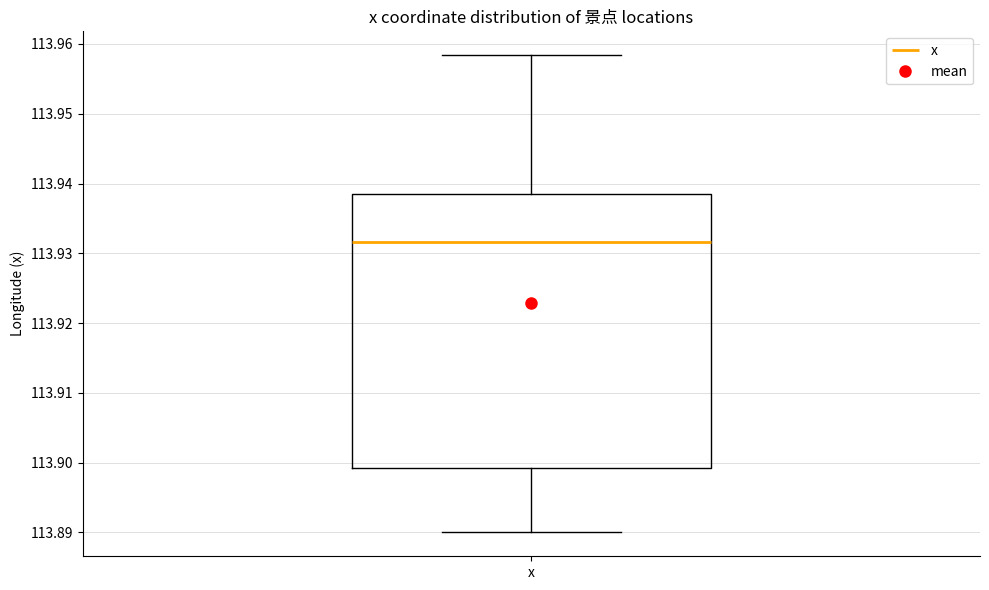

Where does the lower whisker of the box for x end on the y-axis? The values are not printed on the chart, so give them approximately, as read against the axis.

113.890